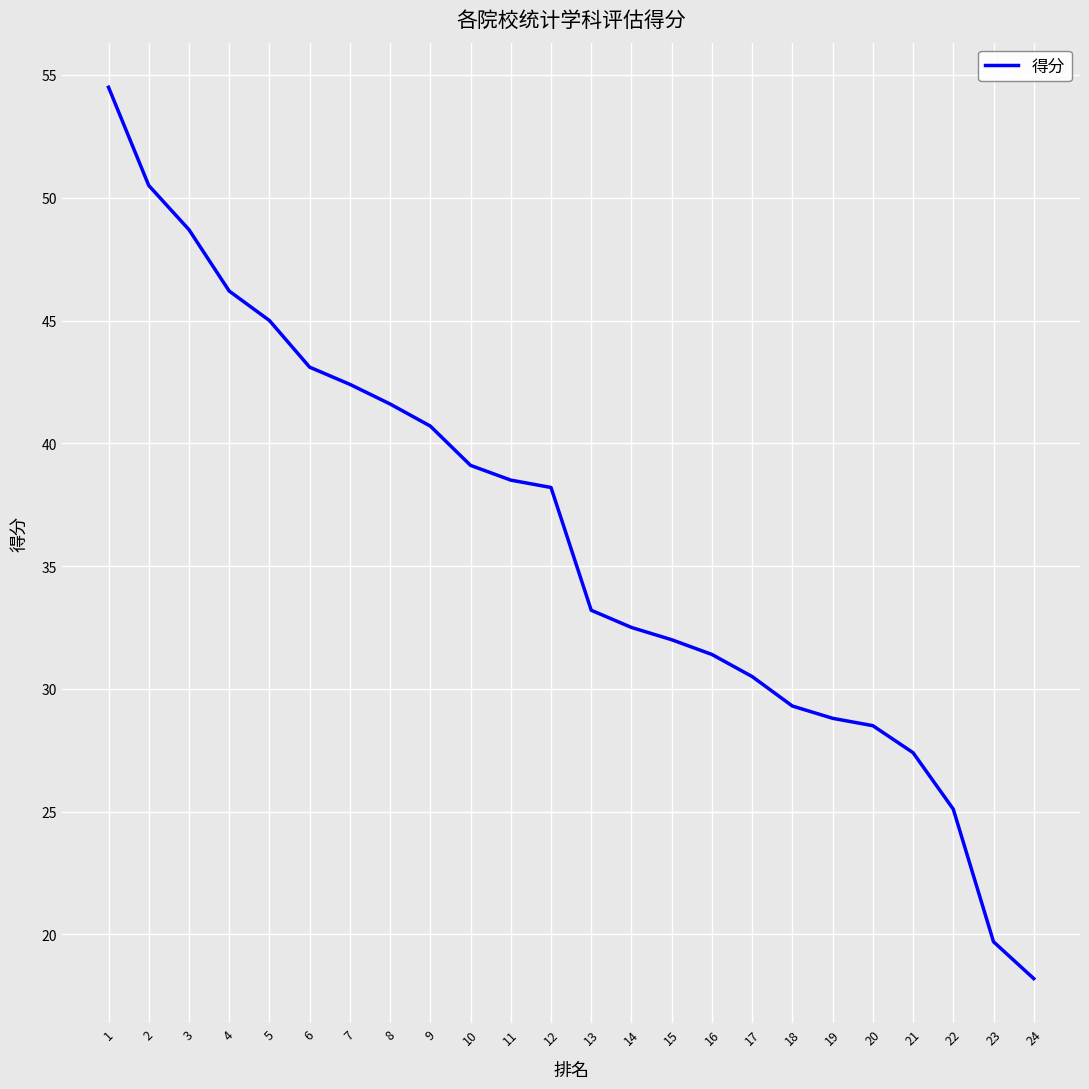

At which label does the data first exceed 38?

1